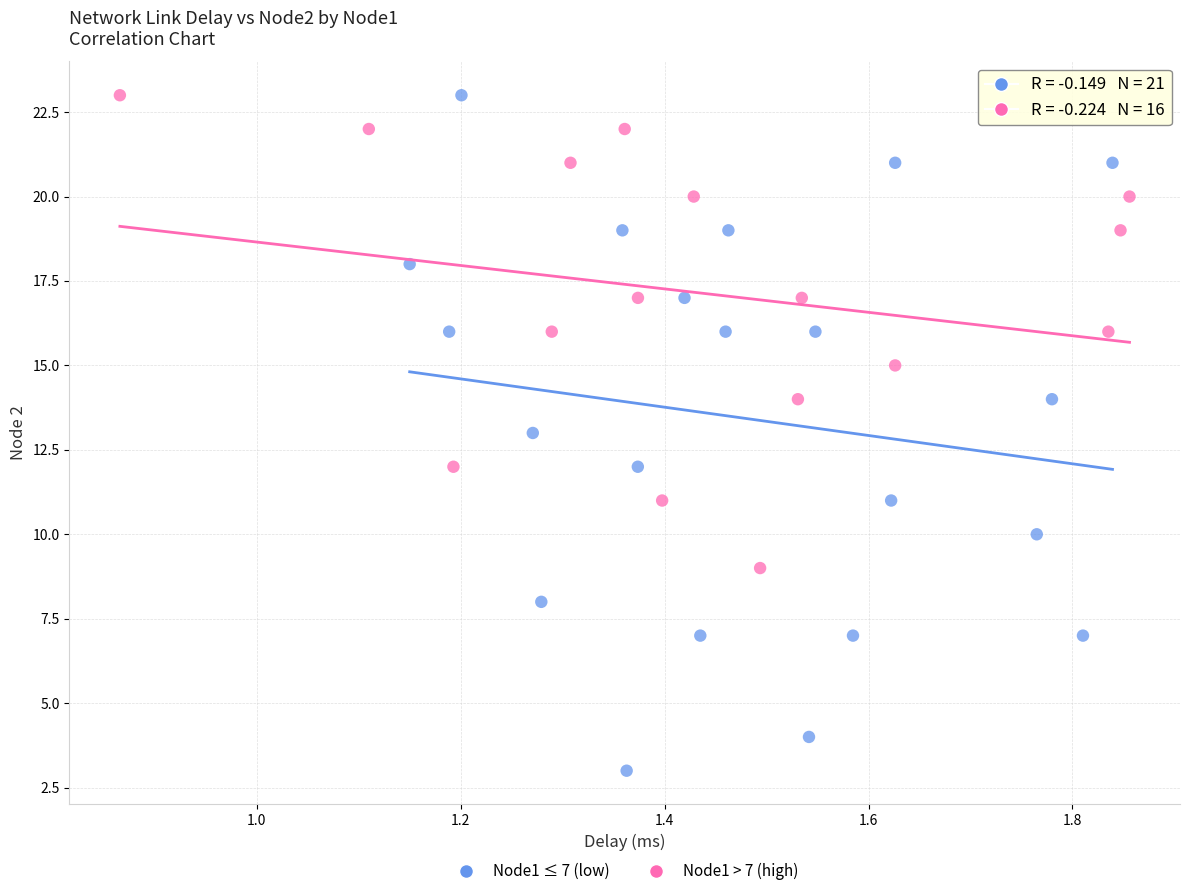

Which series has the widest spread of Y values?

Node1 ≤ 7 (low)